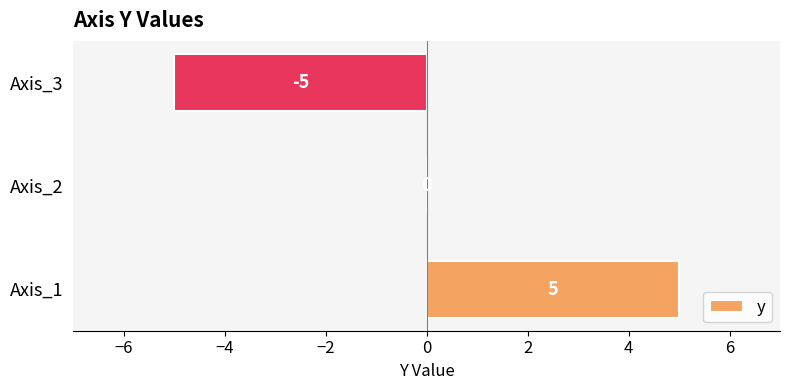

What is the greatest value displayed?

5